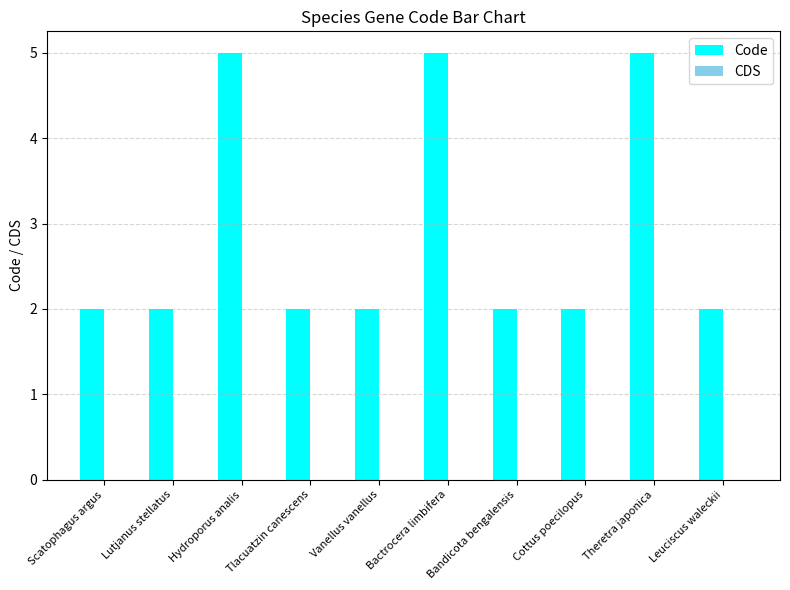

What is the difference between the values at Hydroporus analis and Cottus poecilopus?

3